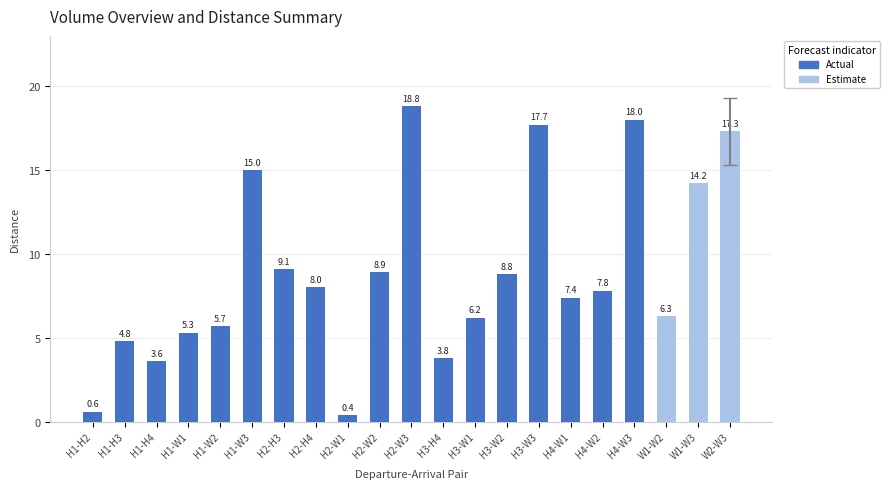

Rank the categories by value from highest to lowest.

H2-W3, H4-W3, H3-W3, W2-W3, H1-W3, W1-W3, H2-H3, H2-W2, H3-W2, H2-H4, H4-W2, H4-W1, W1-W2, H3-W1, H1-W2, H1-W1, H1-H3, H3-H4, H1-H4, H1-H2, H2-W1